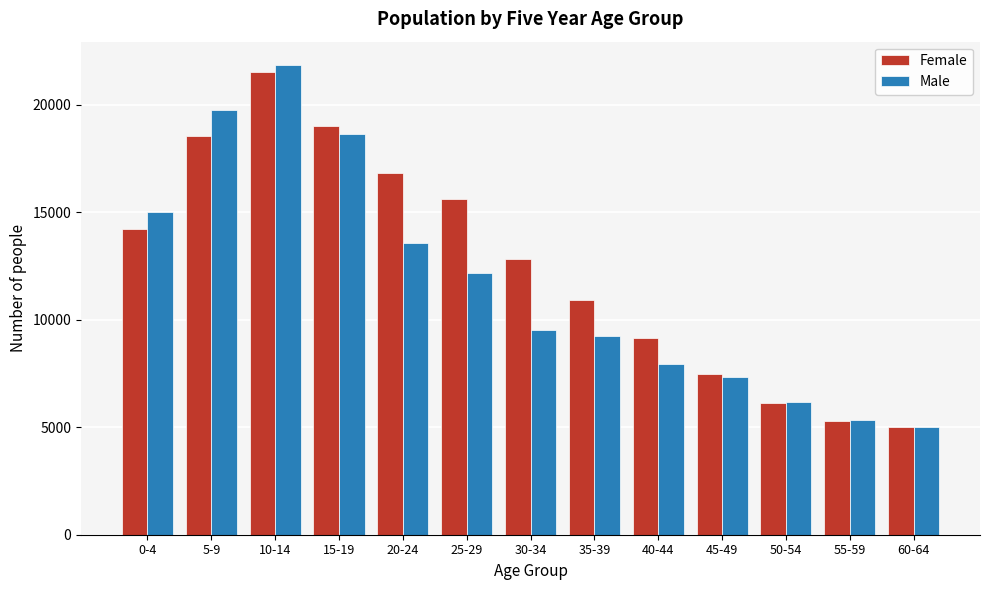

Reading right to left, list all the values displayed in this chart.

Female: 60-64=4993	55-59=5303	50-54=6112	45-49=7459	40-44=9151	35-39=10933	30-34=12843	25-29=15619	20-24=16813	15-19=19027	10-14=21520	5-9=18540	0-4=14213
Male: 60-64=4990	55-59=5321	50-54=6178	45-49=7338	40-44=7956	35-39=9245	30-34=9506	25-29=12180	20-24=13578	15-19=18647	10-14=21846	5-9=19766	0-4=15027